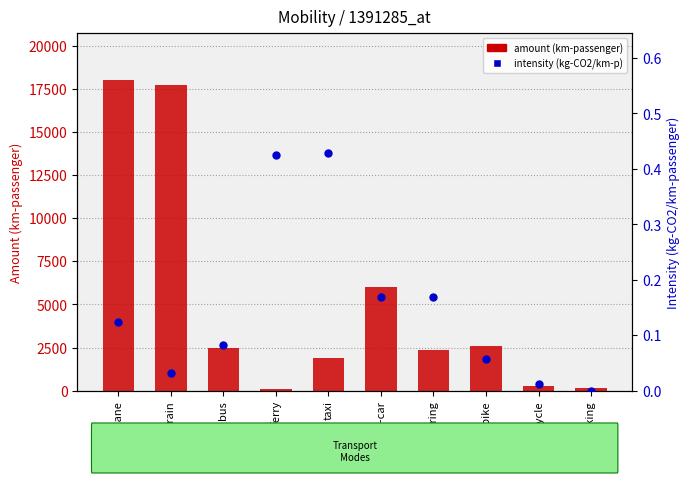

Which series has the largest total across all categories?

amount (km-passenger)